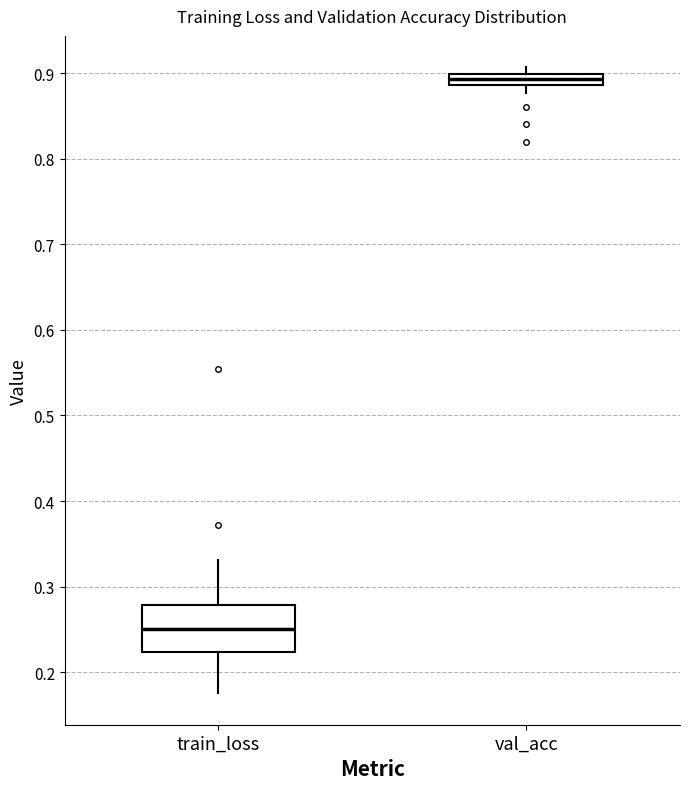

Which box is the tallest, from its lower edge to its upper edge?

train_loss